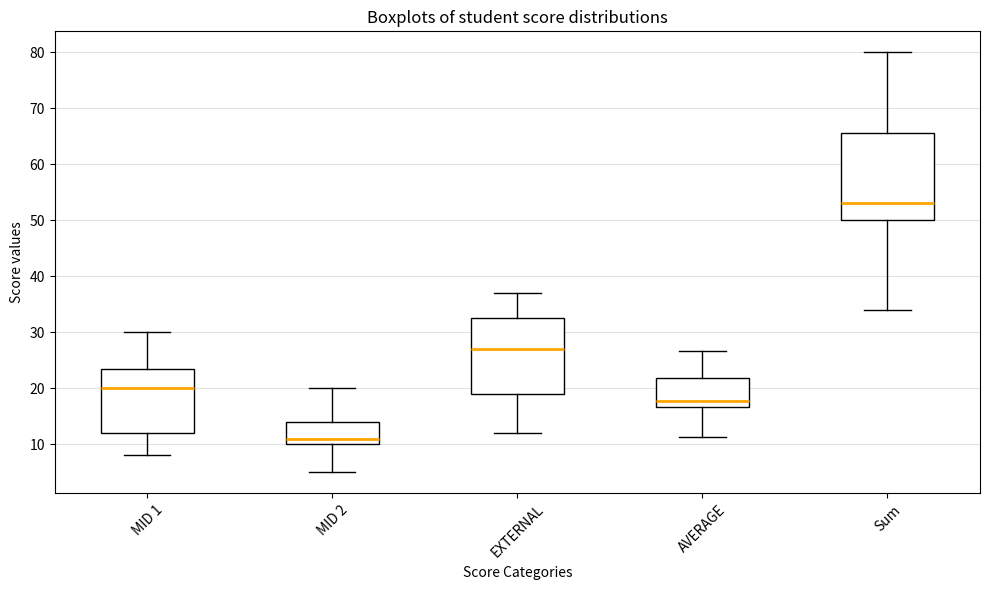

Reading left to right, read every box against the y-axis: the position of its median line, the range the box covers, and the ends of its whiskers. The values are not printed on the chart, so give them approximately, as read against the axis.

MID 1: median 20, box 12 to 24, whiskers 8 to 30
MID 2: median 11, box 10 to 14, whiskers 5 to 20
EXTERNAL: median 27, box 19 to 33, whiskers 12 to 37
AVERAGE: median 18, box 17 to 22, whiskers 11 to 27
Sum: median 53, box 50 to 66, whiskers 34 to 80